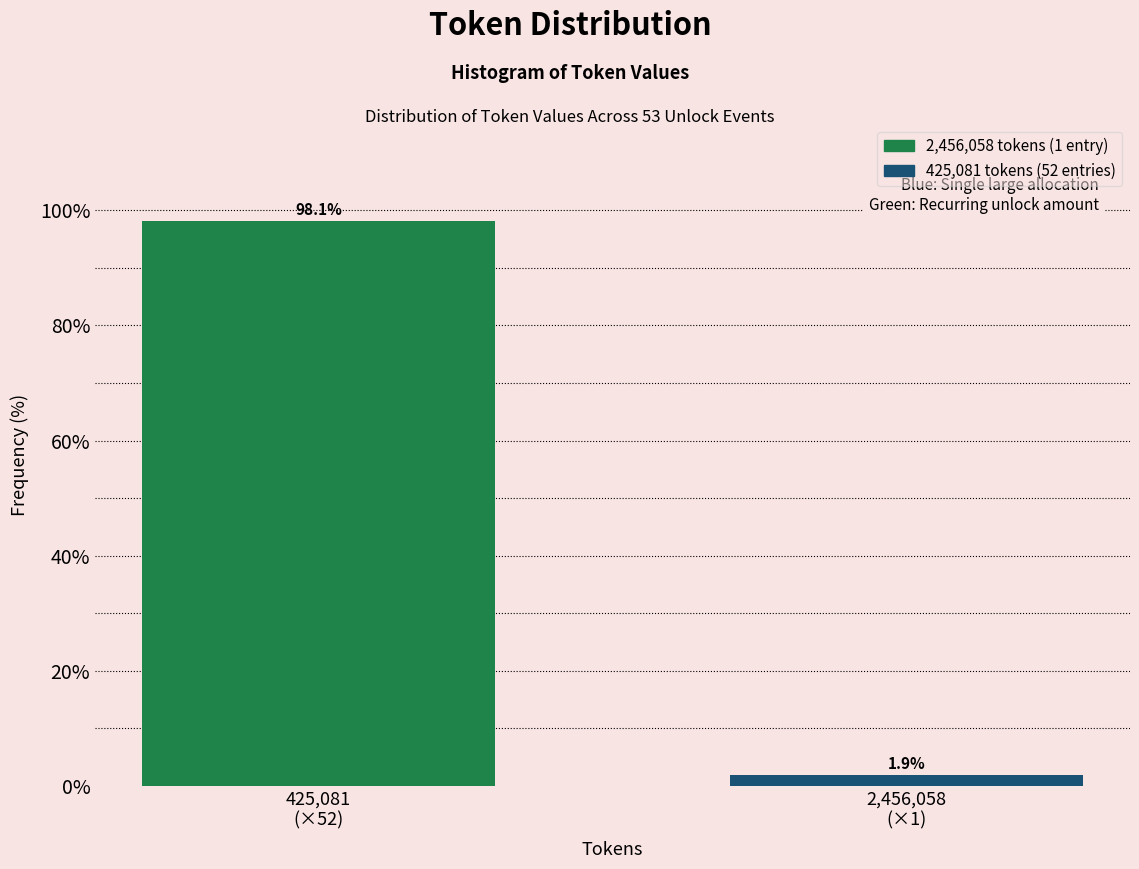

Reading left to right, extract all data points from this chart.

98.1	1.9